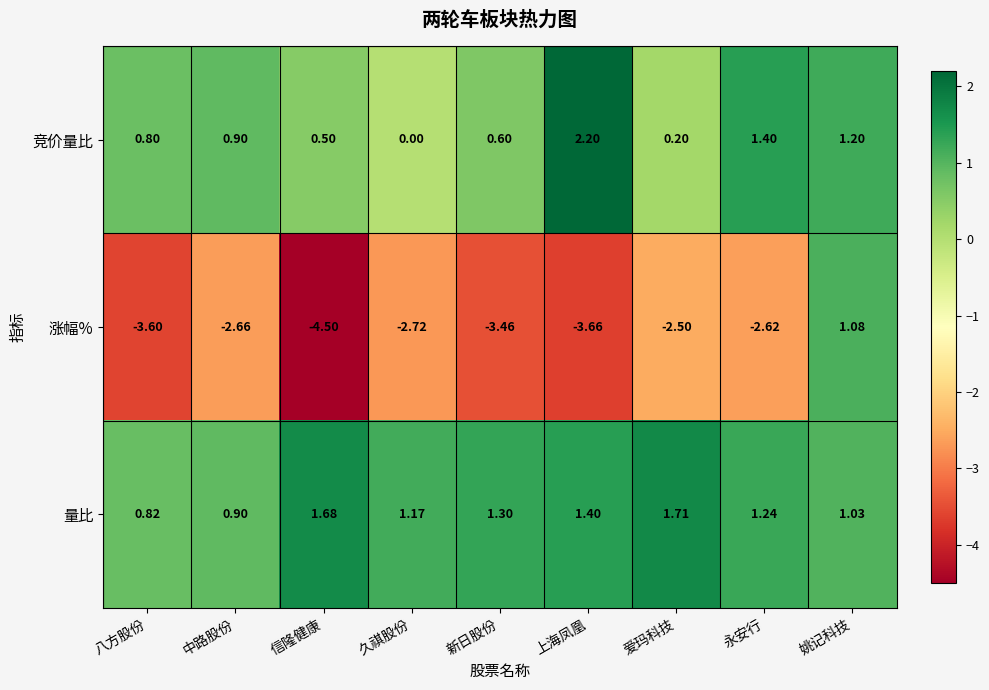

Which category has the highest value in the 涨幅% series?

姚记科技